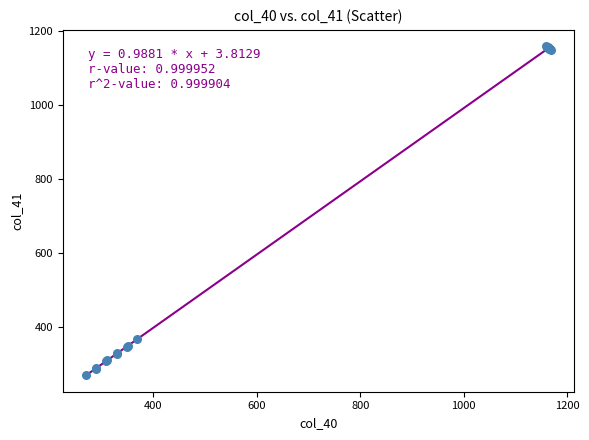

What Y value in the scatter plot is closest to 715?

368.0